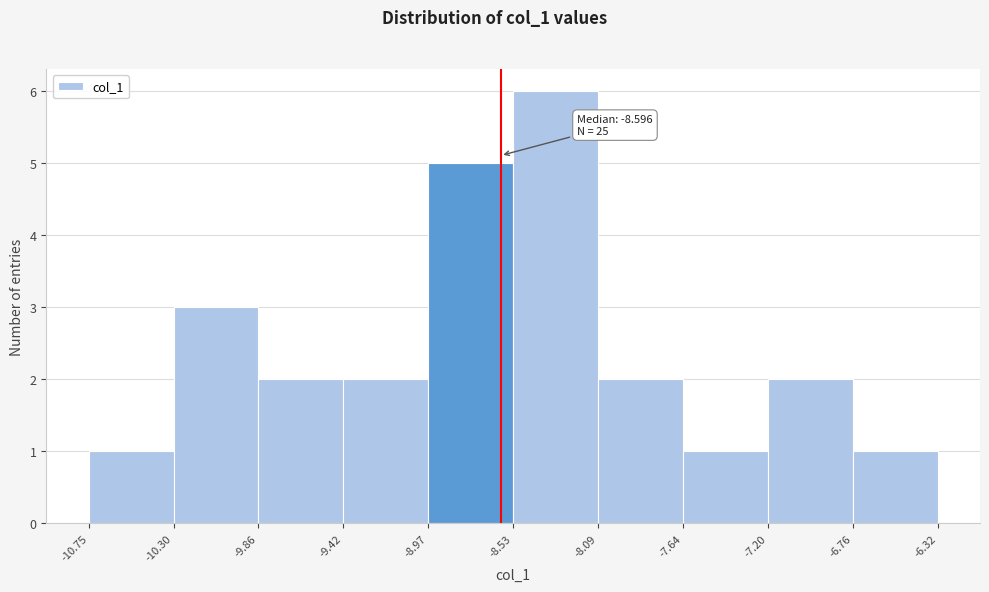

Over which range of the x-axis is the bar tallest?

-8.53 to -8.09